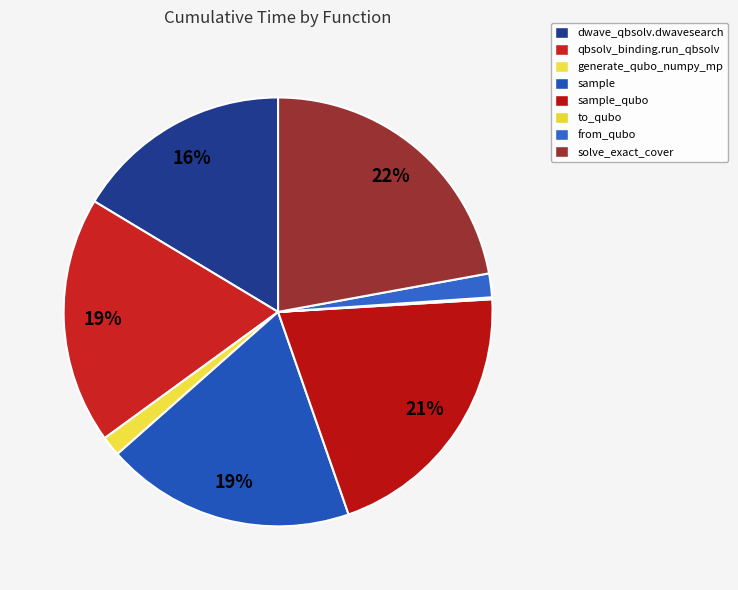

To the nearest percent, what is the average slice percentage?

12%